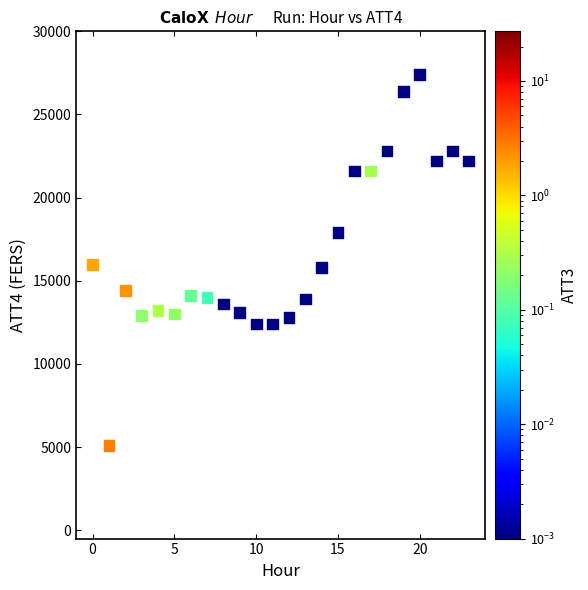

What is the range of Y values (max minus min)?

22300